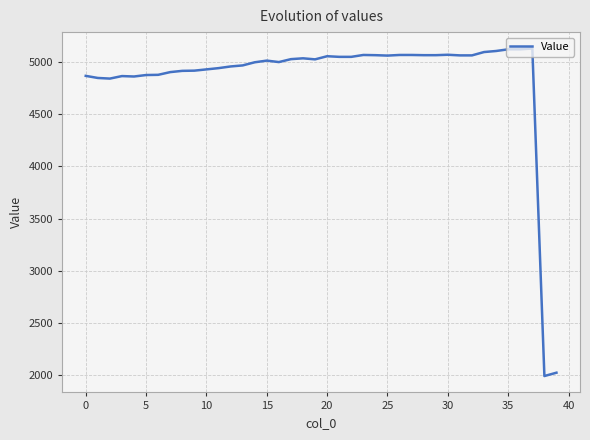

What is the minimum value shown in the chart?

1993